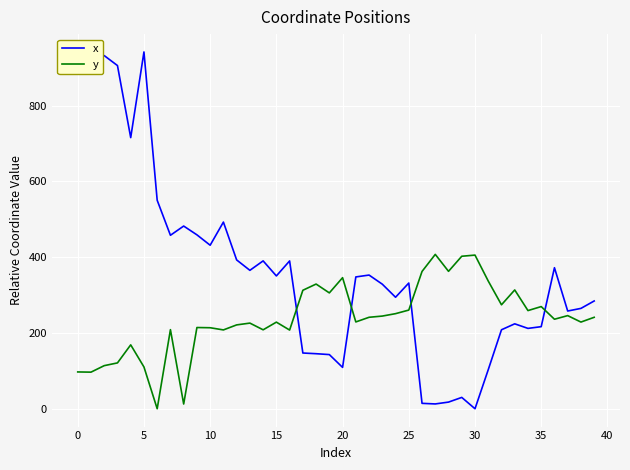

Which series ends up on top after the final intersection of y and x?

x